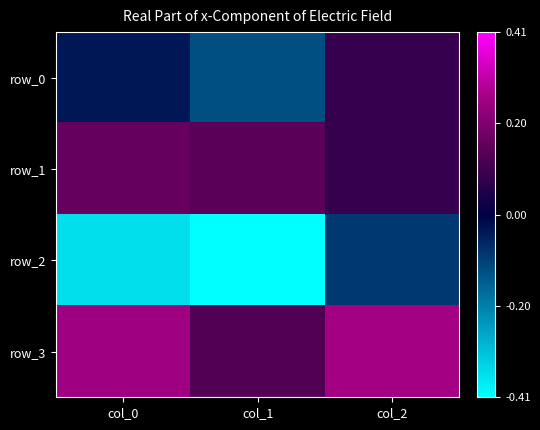

What is the minimum value shown in the chart?

-0.4